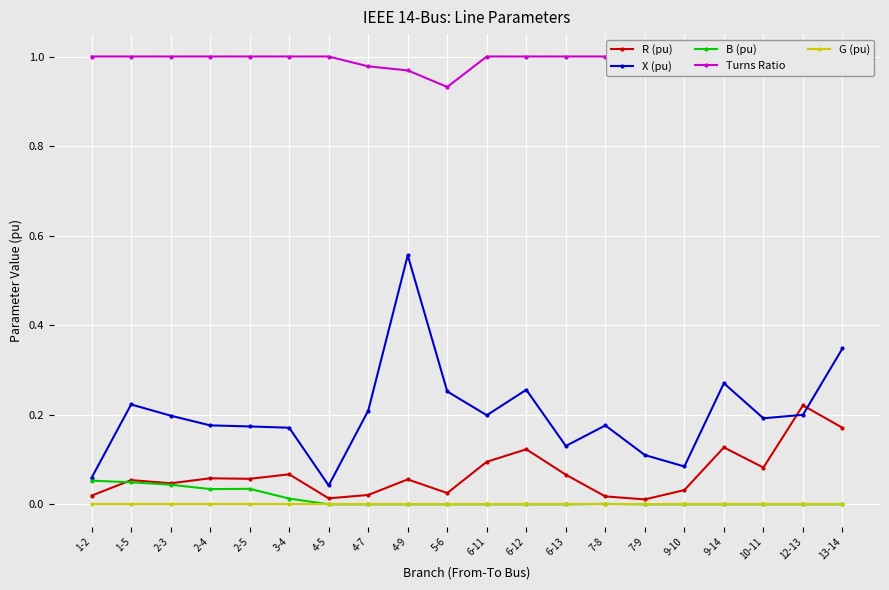

True or false: X (pu) and Turns Ratio cross at least once.

False